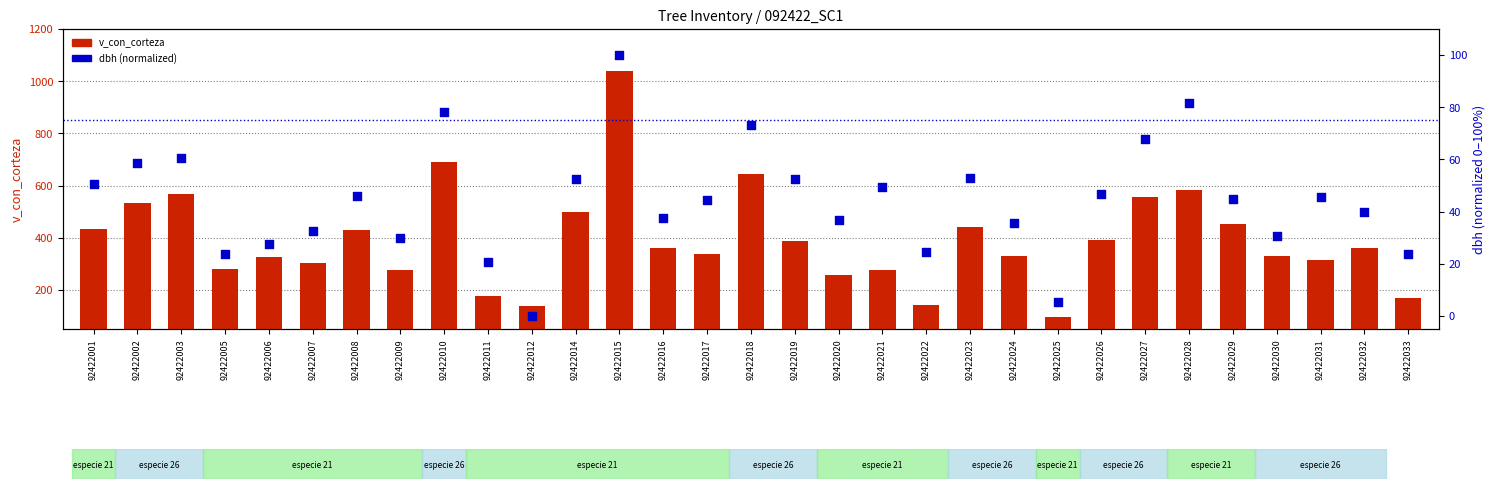

Is the value of v_con_corteza at 92422026 greater than the value of dbh (normalized) at 92422024?

Yes